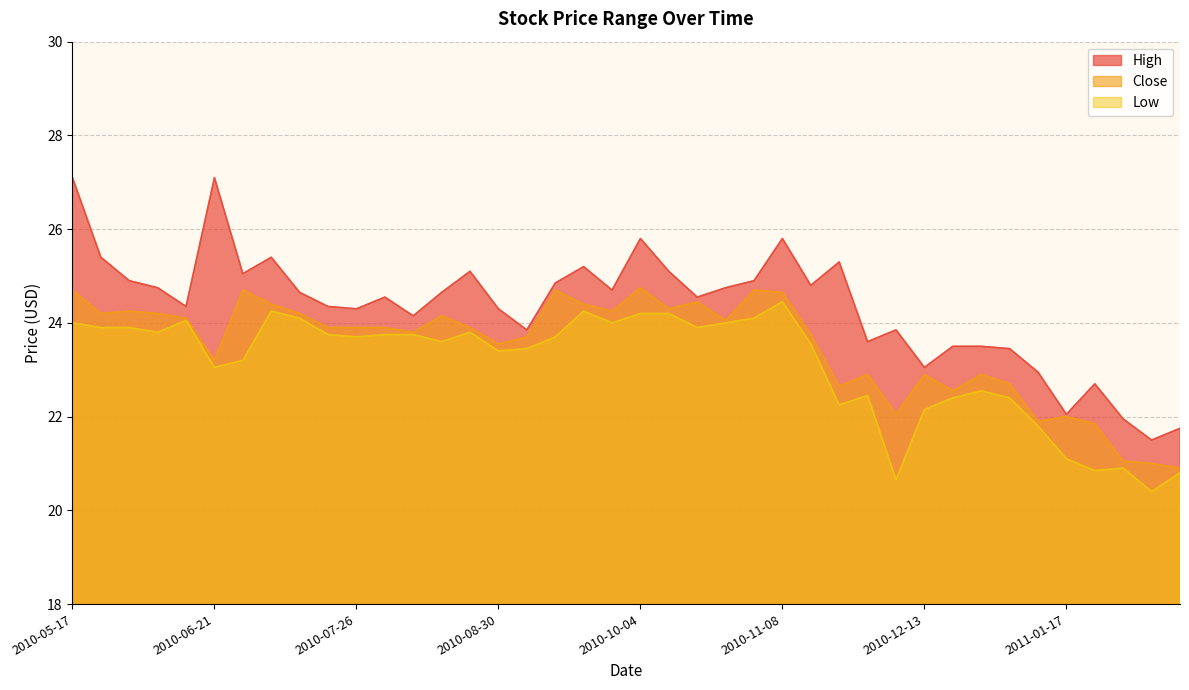

How many interior local peaks does the Close series have?

11